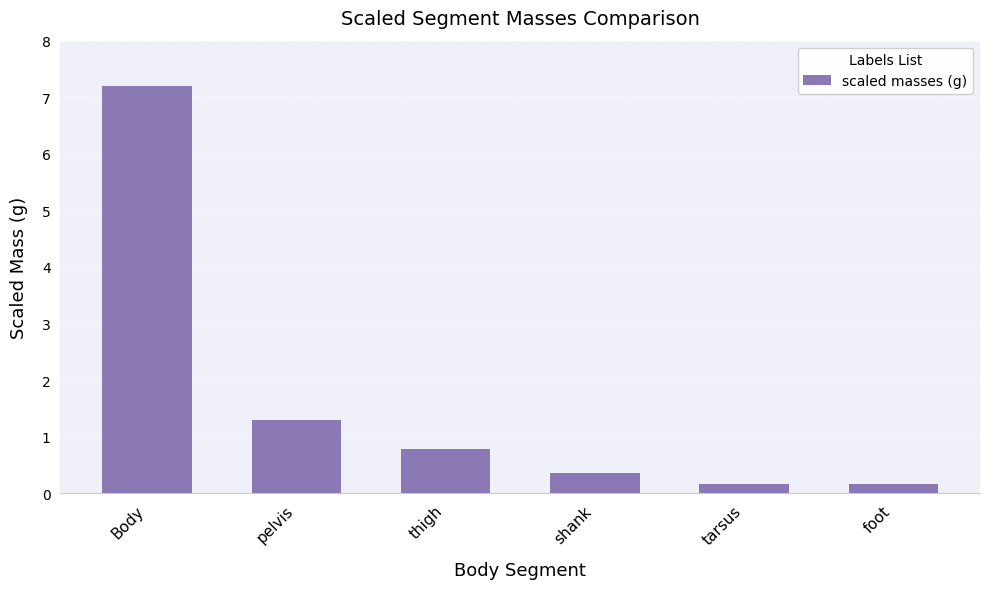

What is the average value?

1.7